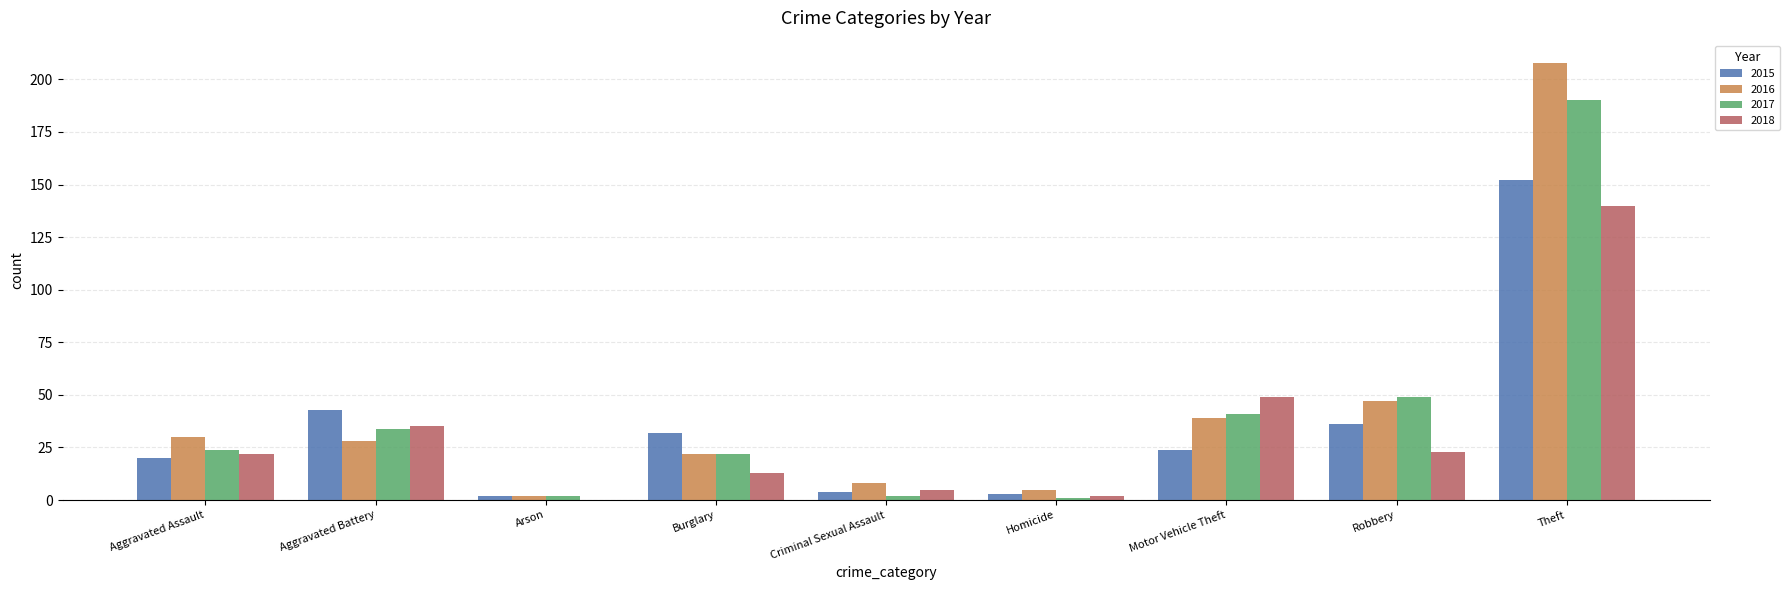

Which series has the widest spread of values?

2016